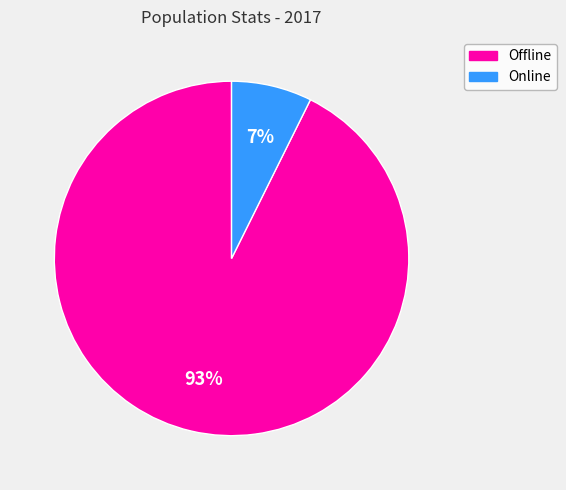

How many segments does this pie chart have?

2